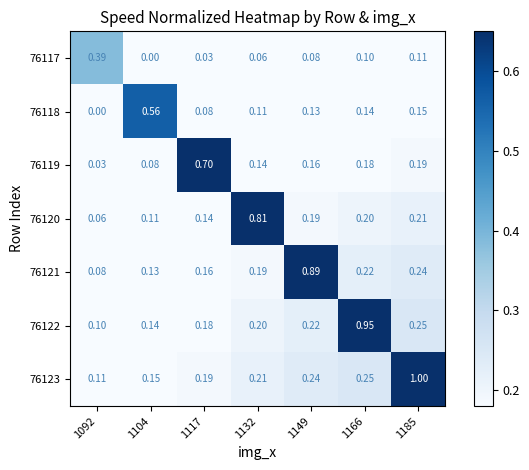

Reading left to right, list all the values displayed in this chart.

76117: 1092=0.4	1104=0.0	1117=0.0	1132=0.1	1149=0.1	1166=0.1	1185=0.1
76118: 1092=0.0	1104=0.6	1117=0.1	1132=0.1	1149=0.1	1166=0.1	1185=0.1
76119: 1092=0.0	1104=0.1	1117=0.7	1132=0.1	1149=0.2	1166=0.2	1185=0.2
76120: 1092=0.1	1104=0.1	1117=0.1	1132=0.8	1149=0.2	1166=0.2	1185=0.2
76121: 1092=0.1	1104=0.1	1117=0.2	1132=0.2	1149=0.9	1166=0.2	1185=0.2
76122: 1092=0.1	1104=0.1	1117=0.2	1132=0.2	1149=0.2	1166=0.9	1185=0.2
76123: 1092=0.1	1104=0.1	1117=0.2	1132=0.2	1149=0.2	1166=0.2	1185=1.0